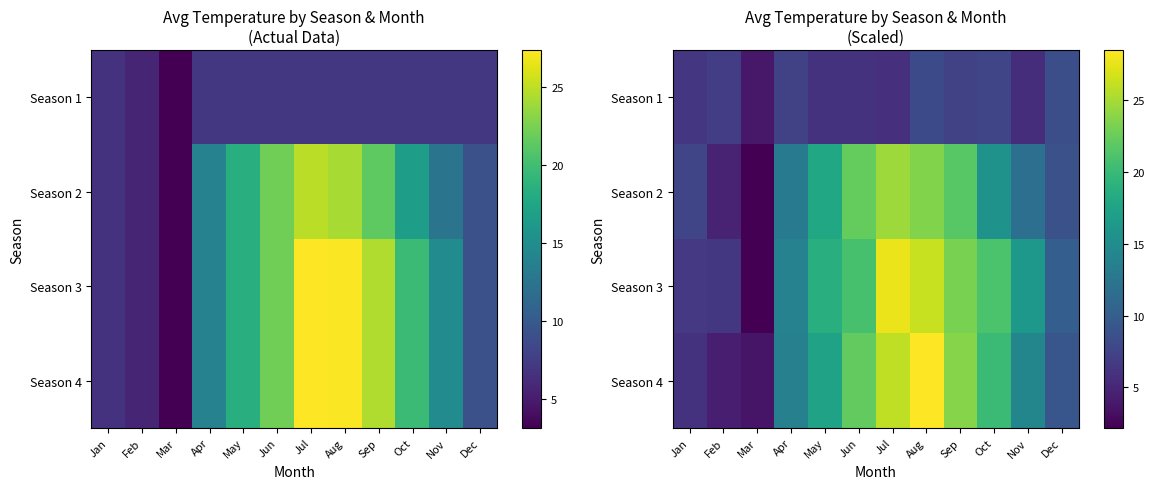

At which category is the sum across all series the highest?

Aug